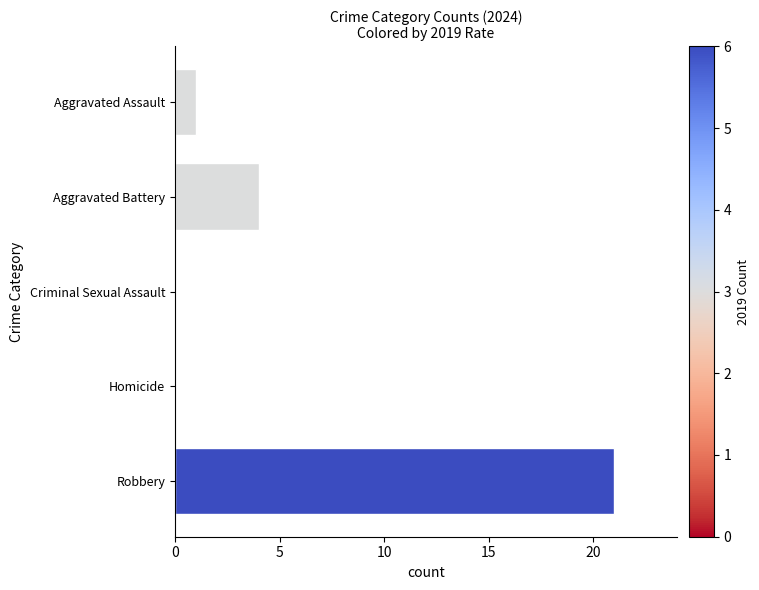

What is the sum of all values?

26